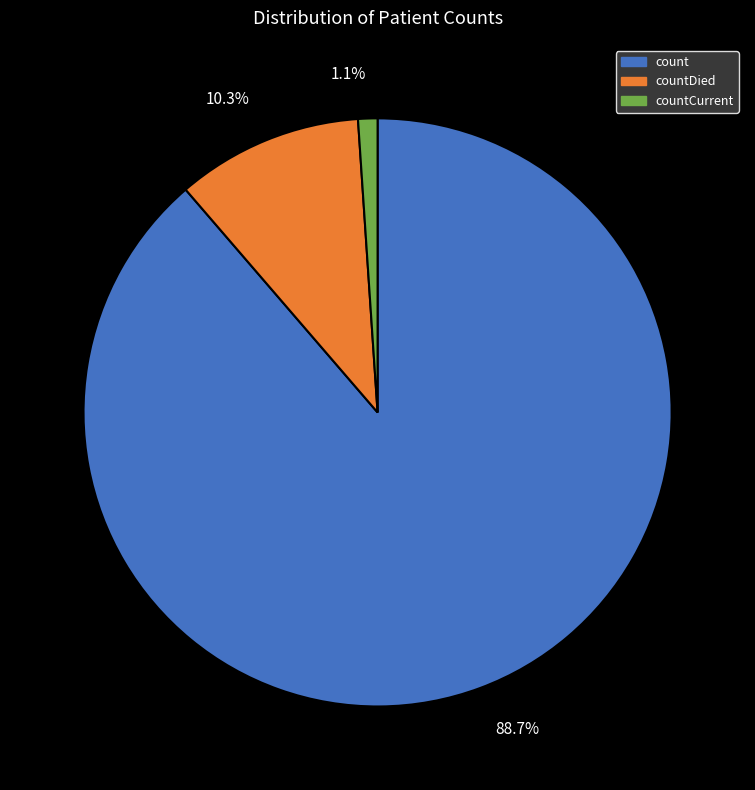

To the nearest percent, what is the difference between the largest and smallest slice percentages?

88%